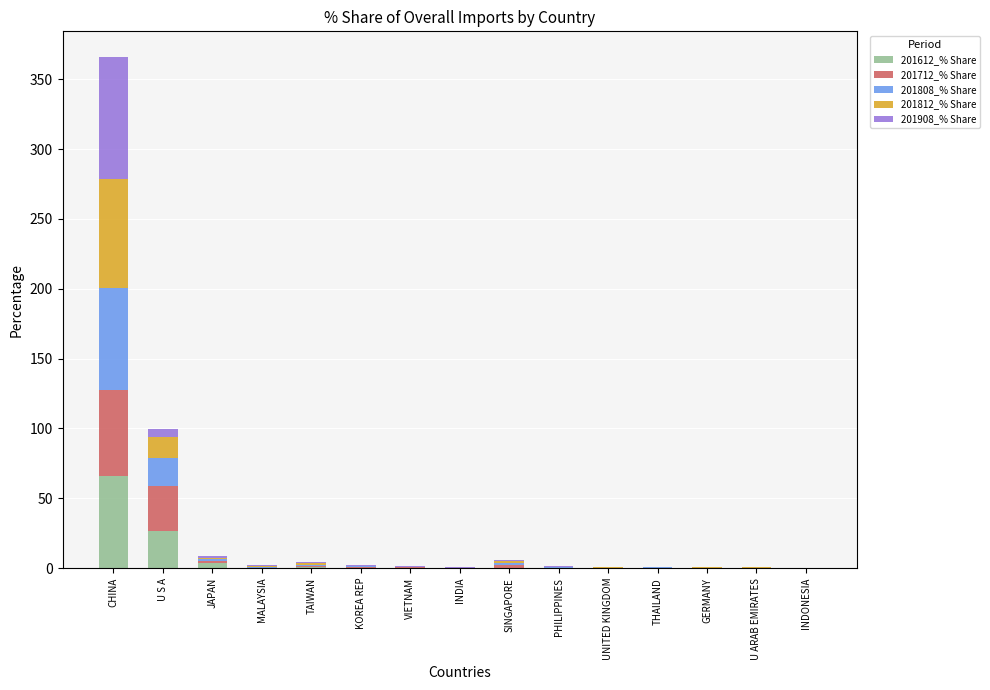

At which category is the sum across all series the highest?

CHINA